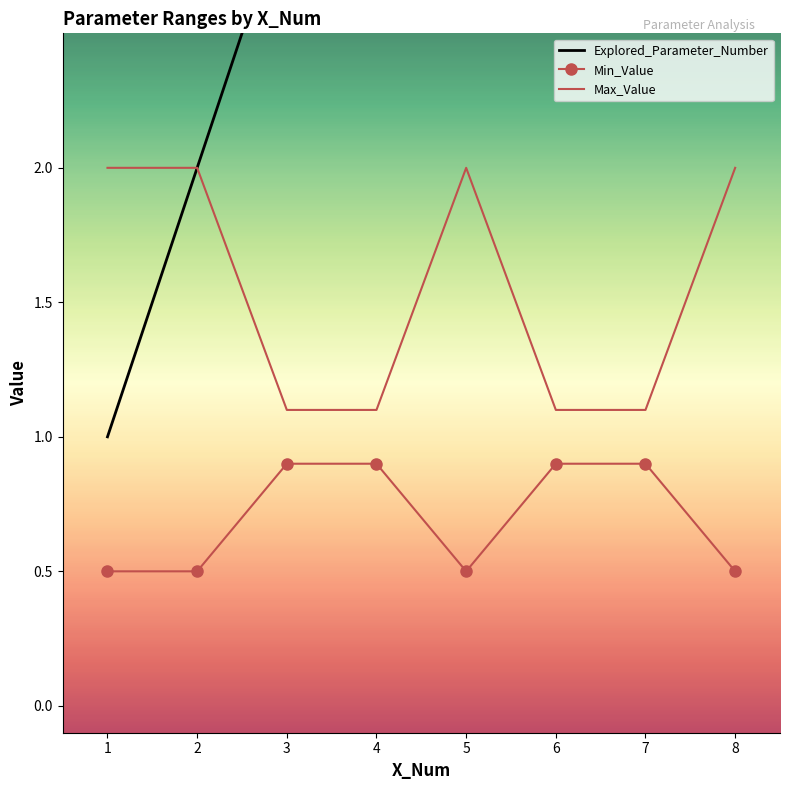

The value of Explored_Parameter_Number at 1 is 1.0. True or false?

True